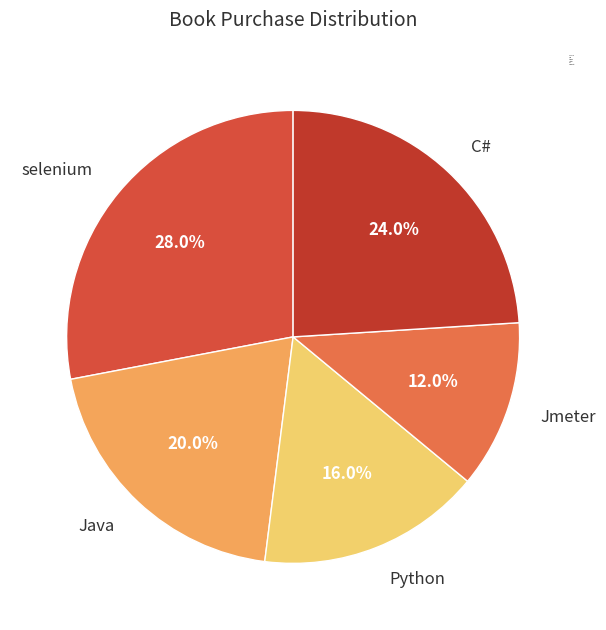

To the nearest percent, what percentage of the pie is C#?

24%